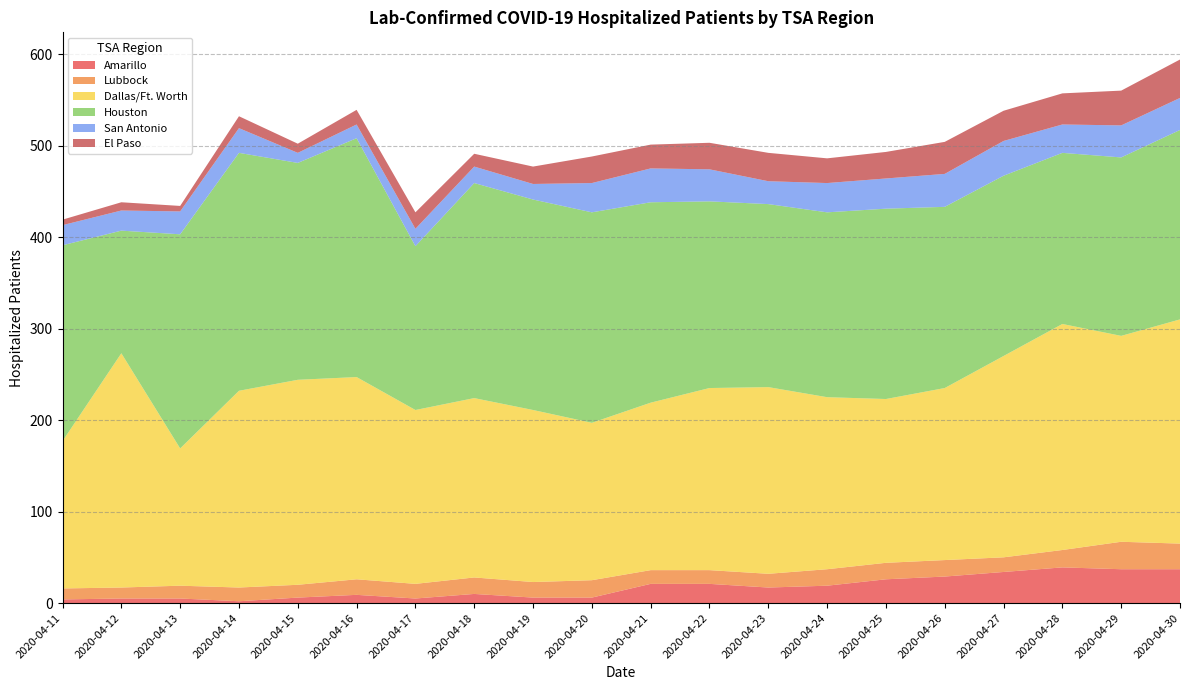

Reading left to right, what are all the values shown in this chart?

Amarillo: 4	5	5	2	6	9	5	10	6	6	21	21	17	19	26	29	34	39	37	37
Lubbock: 12	12	14	15	14	17	16	18	17	19	15	15	15	18	18	18	16	19	30	28
Dallas/Ft. Worth: 161	256	150	215	224	221	190	196	188	172	183	199	204	188	179	188	220	247	225	245
Houston: 214	134	234	260	237	261	179	235	230	230	219	204	200	202	208	198	197	187	195	207
San Antonio: 22	22	25	27	11	15	19	18	17	32	37	35	25	32	33	36	38	31	35	35
El Paso: 6	9	6	13	10	16	18	14	19	29	26	29	31	27	29	35	33	34	38	42